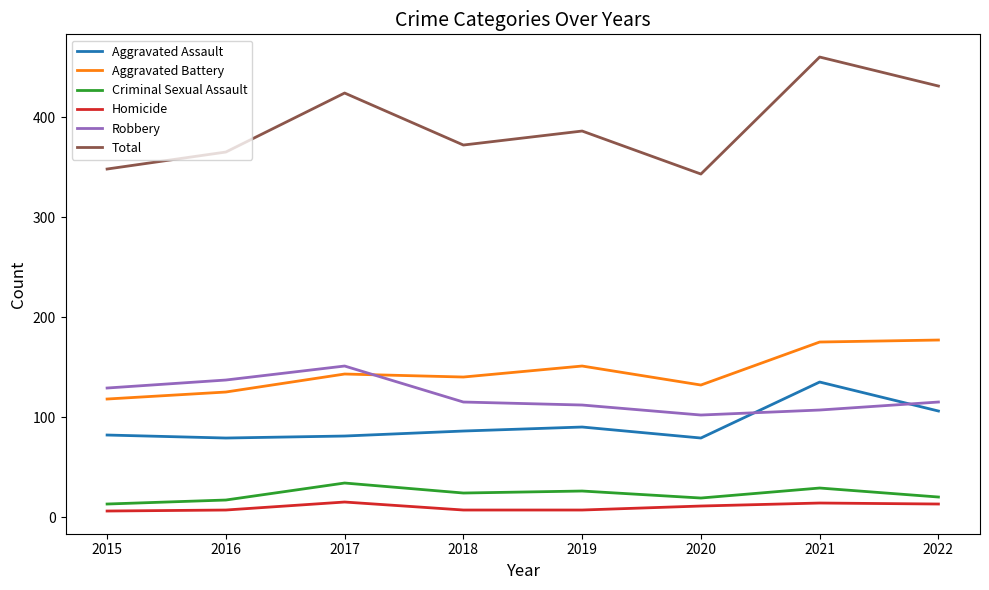

The Aggravated Battery series shows 140 at 2018. True or false?

True